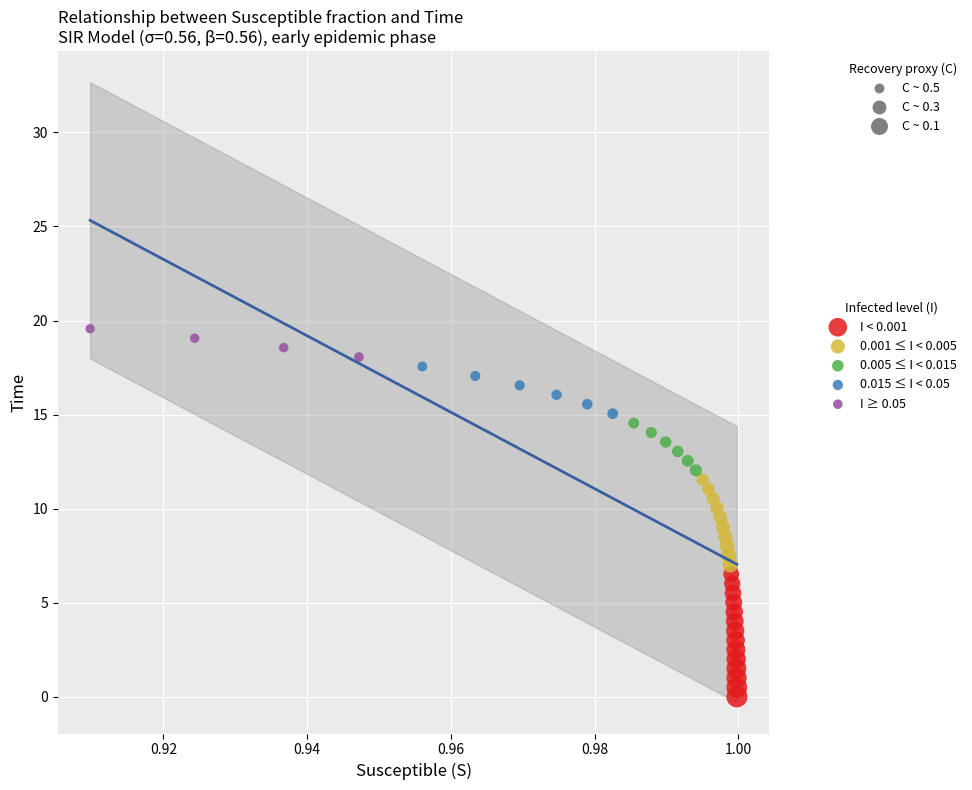

Which series contains the highest Y value?

I ≥ 0.05